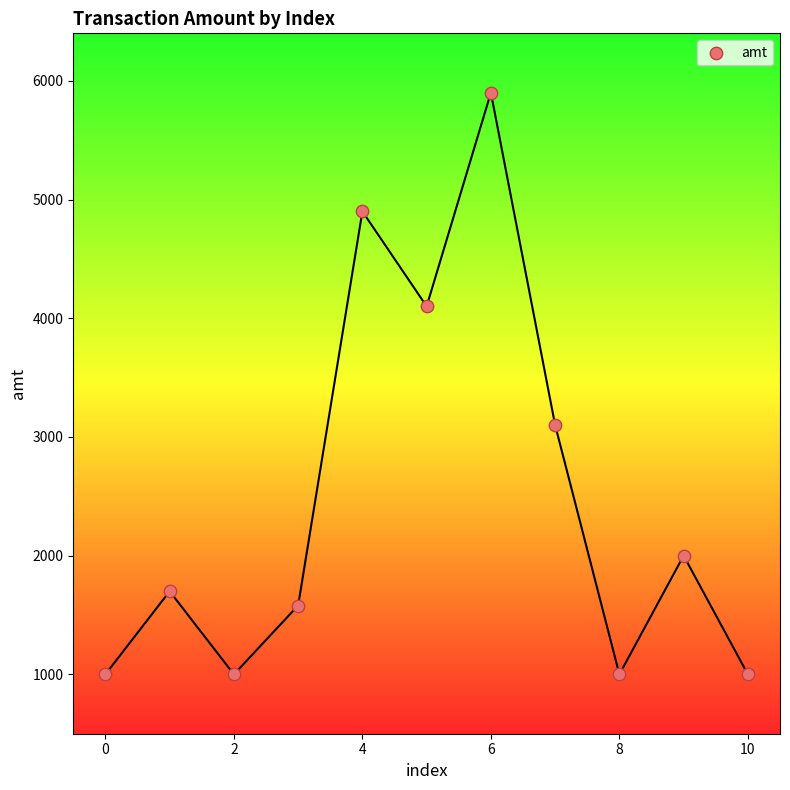

What Y value in the scatter plot is closest to 3450?

3100